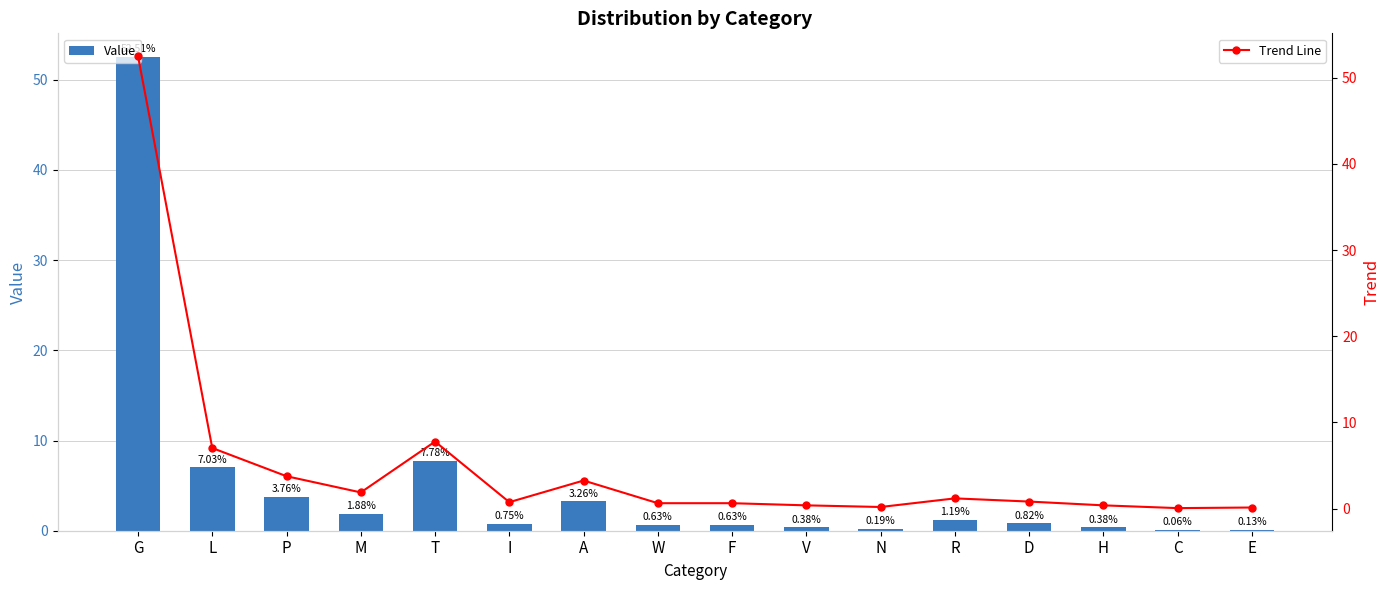

True or false: Value has a value of 0.6 at V.

False